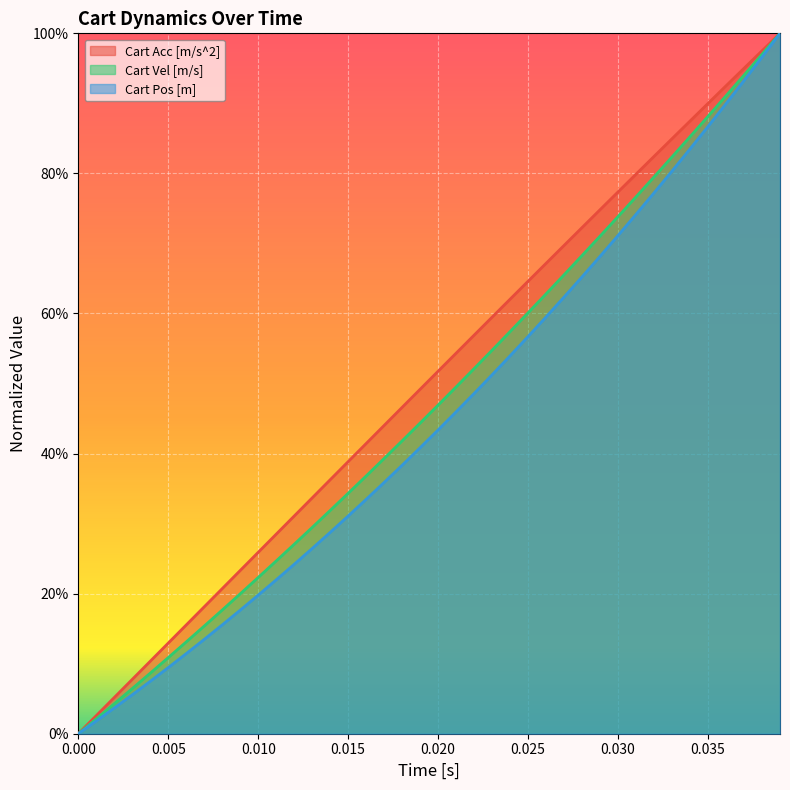

True or false: Cart Pos [m] and Cart Vel [m/s] cross at least once.

False